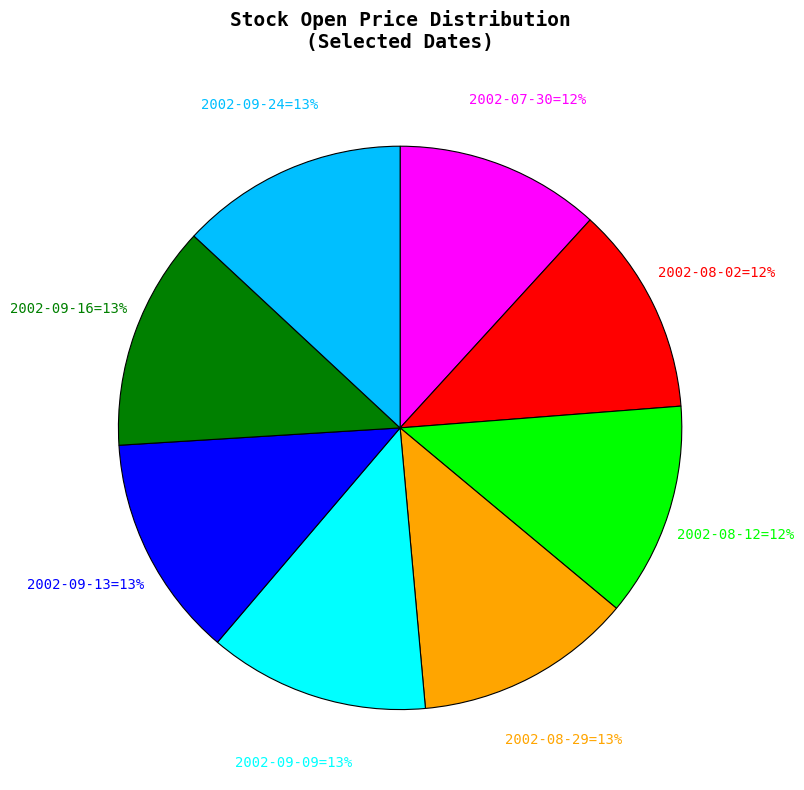

To the nearest percent, what is the average slice percentage?

12%